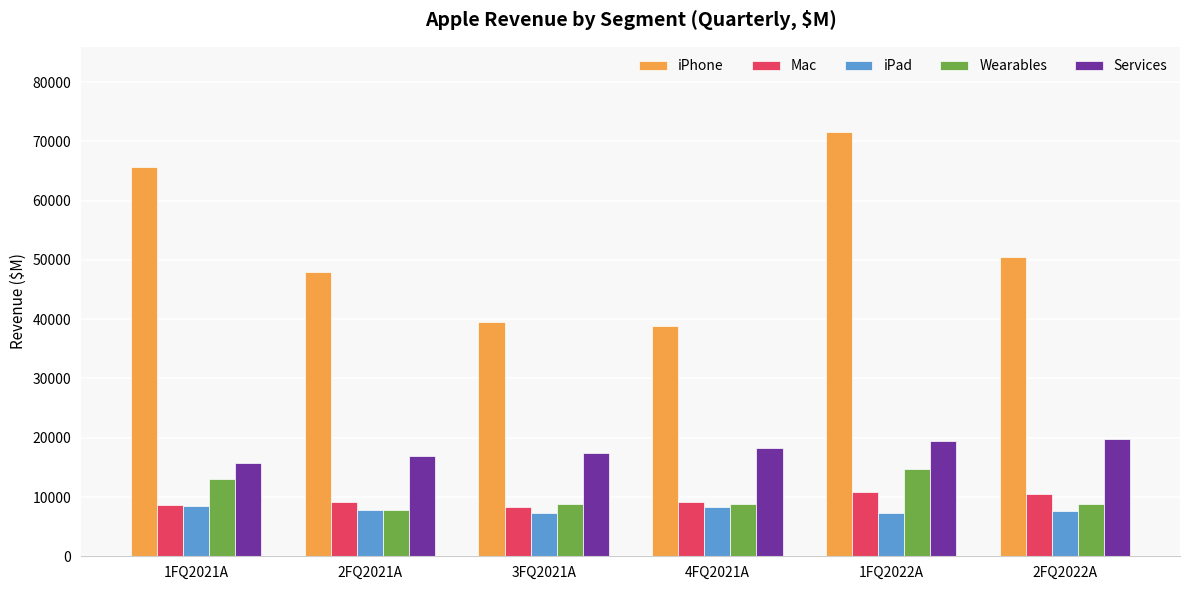

Is it true that Mac equals 8235 at 3FQ2021A?

True